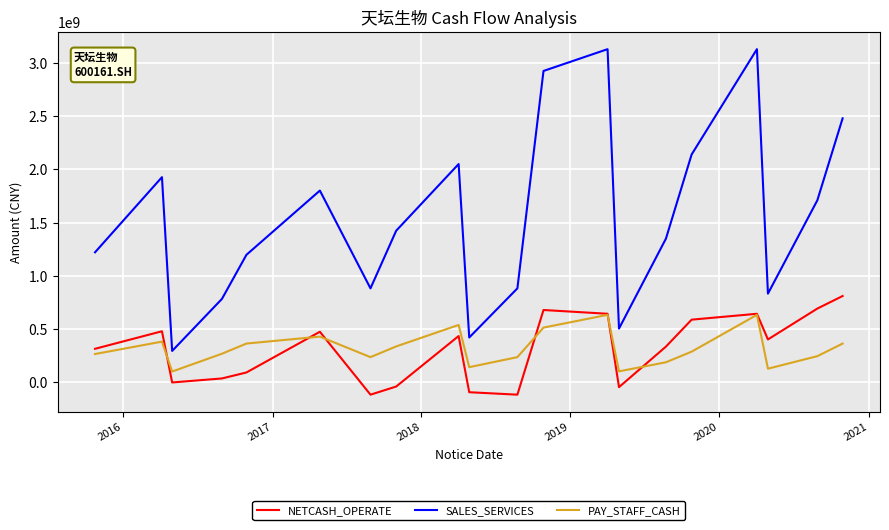

How many interior local peaks does the SALES_SERVICES series have?

5